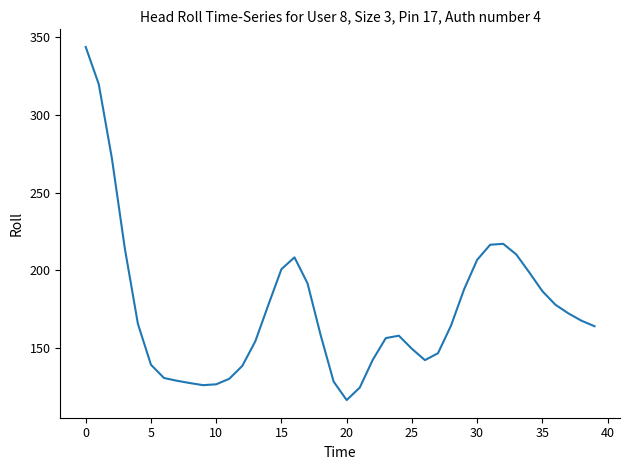

What is the difference between the maximum and minimum values?

226.5